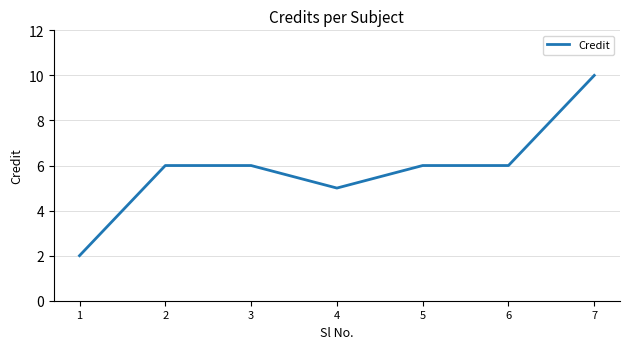

Reading left to right, transcribe all the data shown in this chart.

2	6	6	5	6	6	10